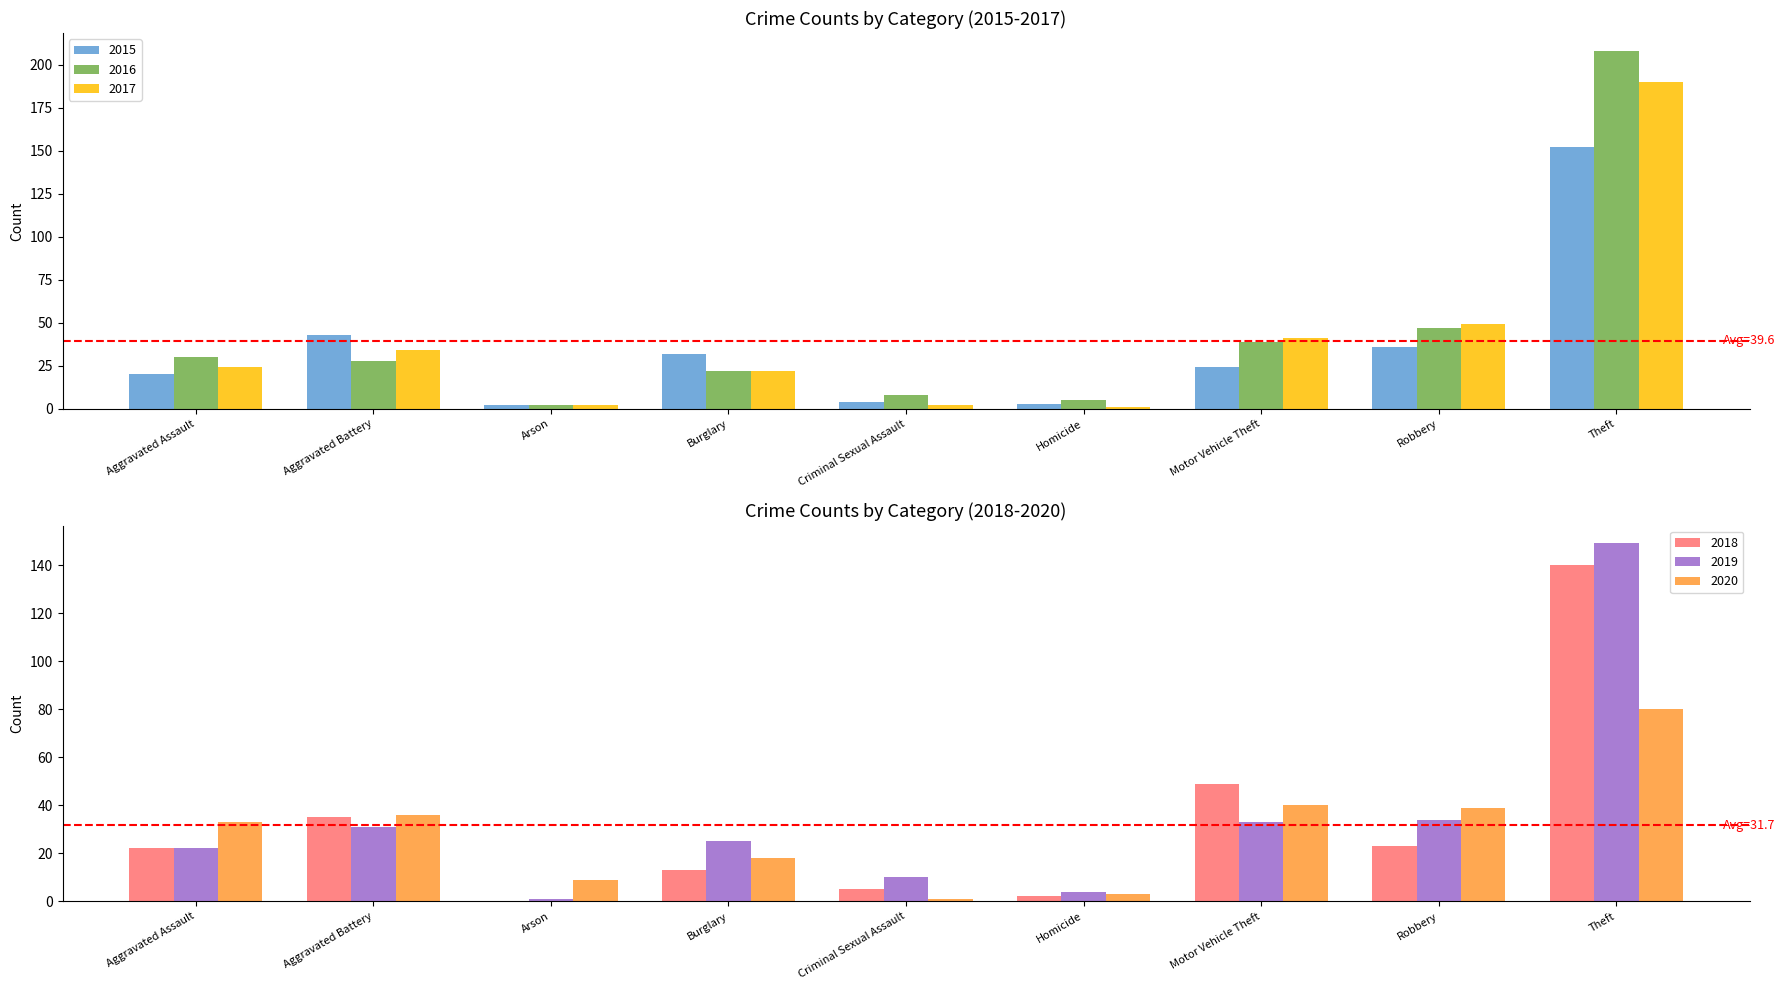

What are all the series names shown in the legend?

2015, 2016, 2017, 2018, 2019, 2020